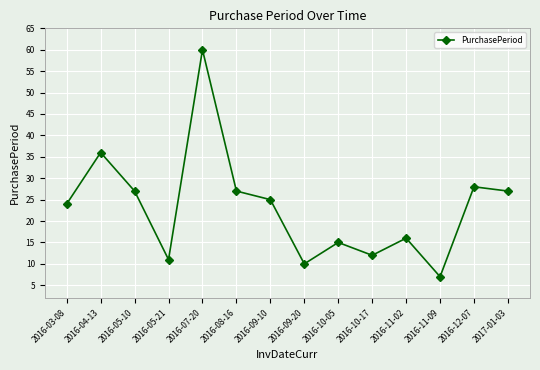

True or false: there are more than 1 points higher than both neighbors.

True